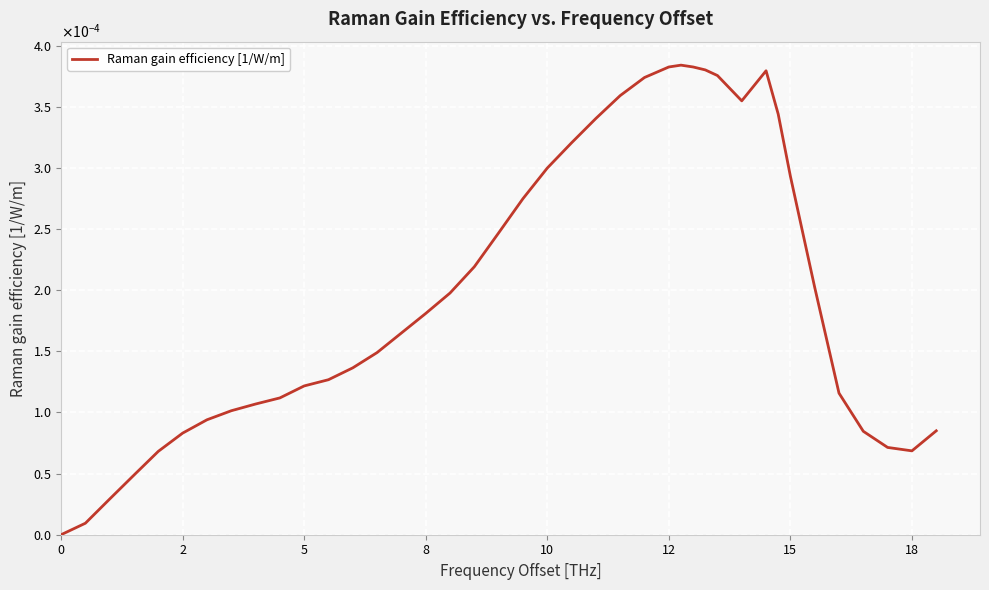

Does the chart have visible grid lines?

Yes